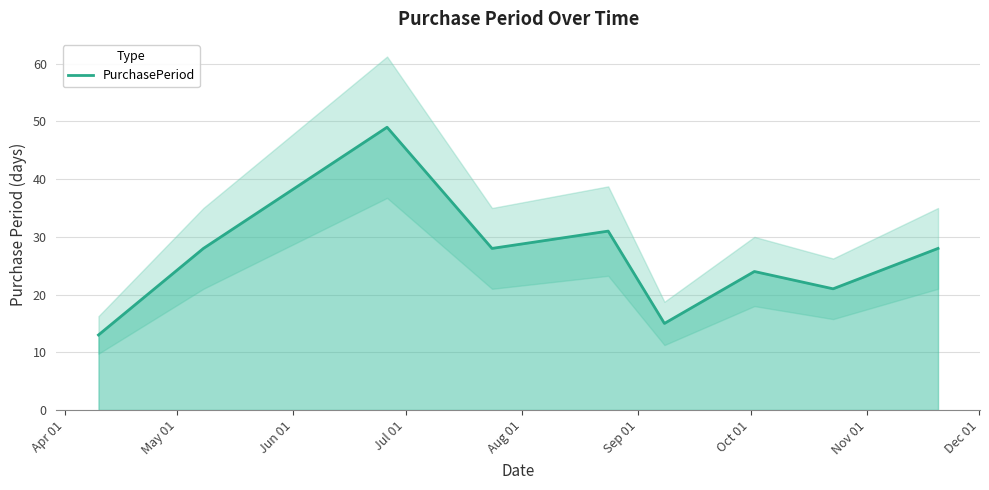

At which label is the value closest to 31?

Aug 01